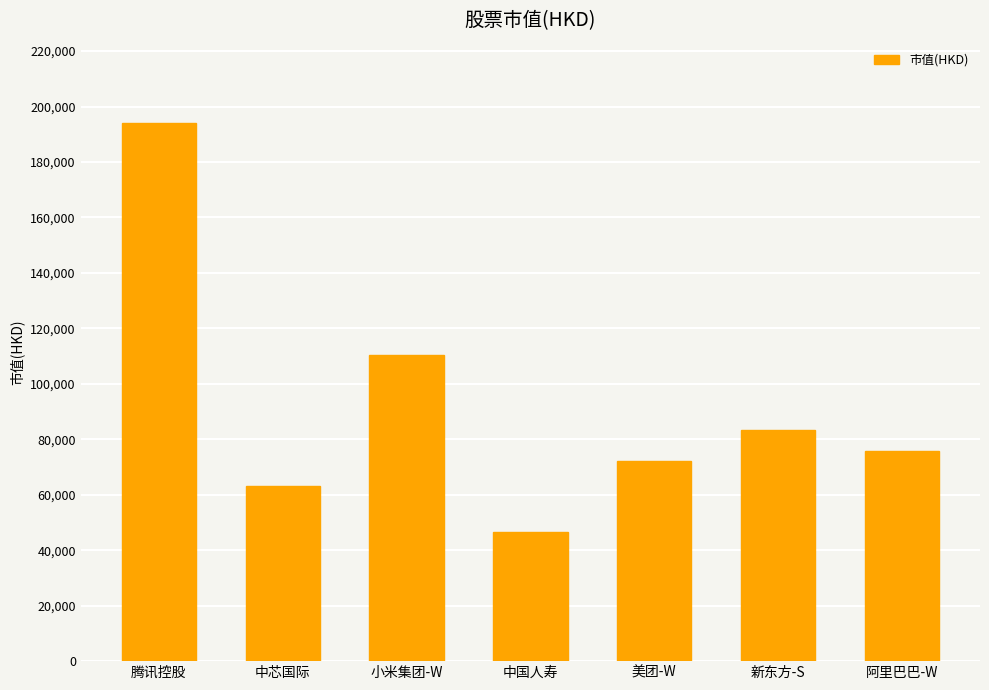

What is the label of the 1st bar from the right?

阿里巴巴-W